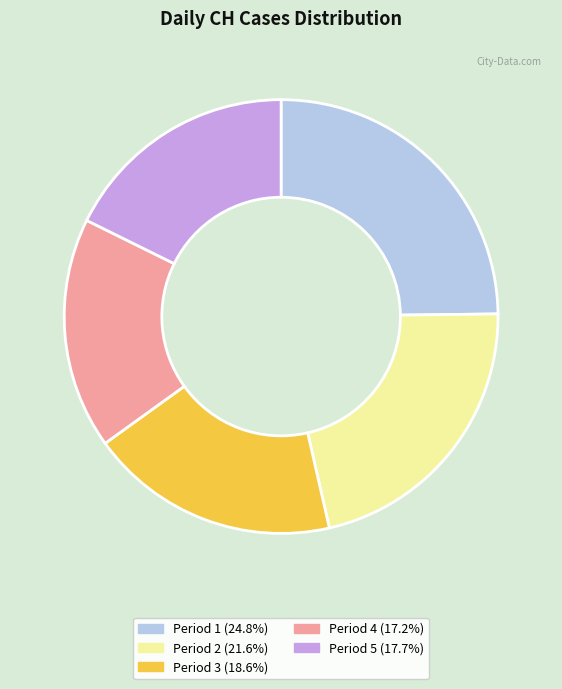

Does any single category account for the majority?

No